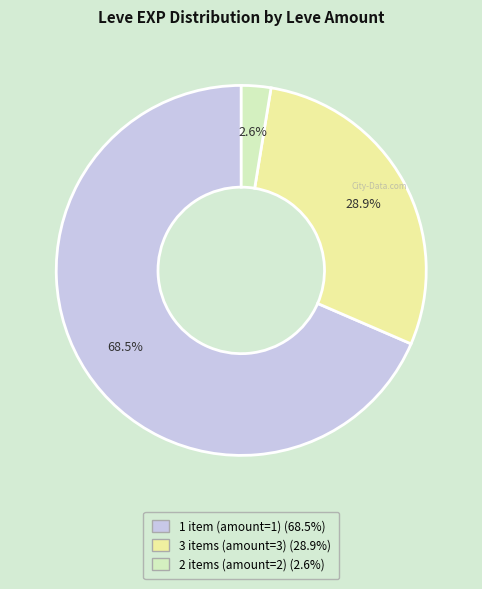

To the nearest percent, what is the average slice percentage?

33%